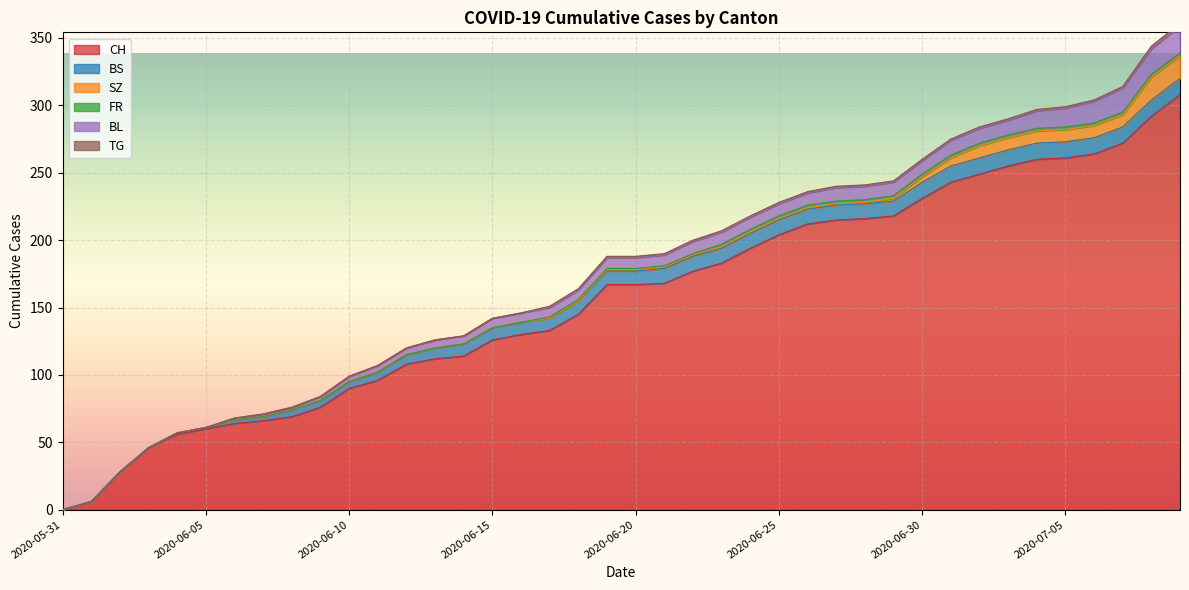

At which label does TG reach its peak?

2020-07-08